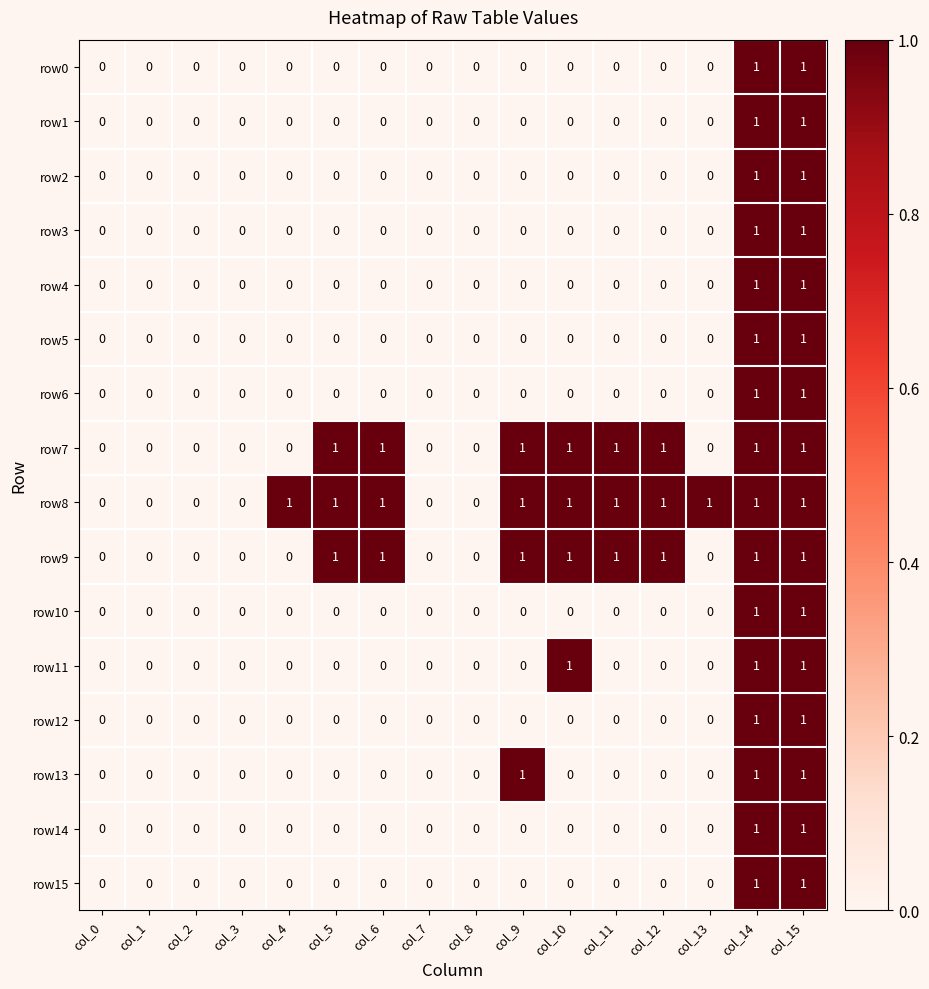

Between col_1 and col_13, which series saw the biggest shift?

row8